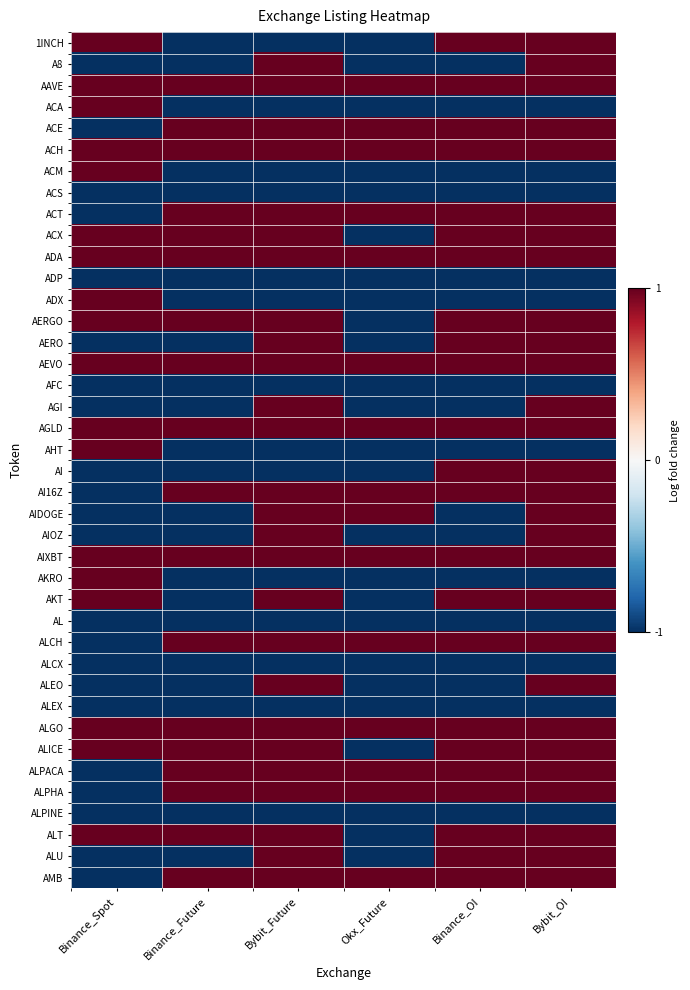

Reading right to left, what are all the values shown in this chart?

1INCH: Bybit_OI=1	Binance_OI=1	Okx_Future=-1	Bybit_Future=-1	Binance_Future=-1	Binance_Spot=1
A8: Bybit_OI=1	Binance_OI=-1	Okx_Future=-1	Bybit_Future=1	Binance_Future=-1	Binance_Spot=-1
AAVE: Bybit_OI=1	Binance_OI=1	Okx_Future=1	Bybit_Future=1	Binance_Future=1	Binance_Spot=1
ACA: Bybit_OI=-1	Binance_OI=-1	Okx_Future=-1	Bybit_Future=-1	Binance_Future=-1	Binance_Spot=1
ACE: Bybit_OI=1	Binance_OI=1	Okx_Future=1	Bybit_Future=1	Binance_Future=1	Binance_Spot=-1
ACH: Bybit_OI=1	Binance_OI=1	Okx_Future=1	Bybit_Future=1	Binance_Future=1	Binance_Spot=1
ACM: Bybit_OI=-1	Binance_OI=-1	Okx_Future=-1	Bybit_Future=-1	Binance_Future=-1	Binance_Spot=1
ACS: Bybit_OI=-1	Binance_OI=-1	Okx_Future=-1	Bybit_Future=-1	Binance_Future=-1	Binance_Spot=-1
ACT: Bybit_OI=1	Binance_OI=1	Okx_Future=1	Bybit_Future=1	Binance_Future=1	Binance_Spot=-1
ACX: Bybit_OI=1	Binance_OI=1	Okx_Future=-1	Bybit_Future=1	Binance_Future=1	Binance_Spot=1
ADA: Bybit_OI=1	Binance_OI=1	Okx_Future=1	Bybit_Future=1	Binance_Future=1	Binance_Spot=1
ADP: Bybit_OI=-1	Binance_OI=-1	Okx_Future=-1	Bybit_Future=-1	Binance_Future=-1	Binance_Spot=-1
ADX: Bybit_OI=-1	Binance_OI=-1	Okx_Future=-1	Bybit_Future=-1	Binance_Future=-1	Binance_Spot=1
AERGO: Bybit_OI=1	Binance_OI=1	Okx_Future=-1	Bybit_Future=1	Binance_Future=1	Binance_Spot=1
AERO: Bybit_OI=1	Binance_OI=1	Okx_Future=-1	Bybit_Future=1	Binance_Future=-1	Binance_Spot=-1
AEVO: Bybit_OI=1	Binance_OI=1	Okx_Future=1	Bybit_Future=1	Binance_Future=1	Binance_Spot=1
AFC: Bybit_OI=-1	Binance_OI=-1	Okx_Future=-1	Bybit_Future=-1	Binance_Future=-1	Binance_Spot=-1
AGI: Bybit_OI=1	Binance_OI=-1	Okx_Future=-1	Bybit_Future=1	Binance_Future=-1	Binance_Spot=-1
AGLD: Bybit_OI=1	Binance_OI=1	Okx_Future=1	Bybit_Future=1	Binance_Future=1	Binance_Spot=1
AHT: Bybit_OI=-1	Binance_OI=-1	Okx_Future=-1	Bybit_Future=-1	Binance_Future=-1	Binance_Spot=1
AI: Bybit_OI=1	Binance_OI=1	Okx_Future=-1	Bybit_Future=-1	Binance_Future=-1	Binance_Spot=-1
AI16Z: Bybit_OI=1	Binance_OI=1	Okx_Future=1	Bybit_Future=1	Binance_Future=1	Binance_Spot=-1
AIDOGE: Bybit_OI=1	Binance_OI=-1	Okx_Future=1	Bybit_Future=1	Binance_Future=-1	Binance_Spot=-1
AIOZ: Bybit_OI=1	Binance_OI=-1	Okx_Future=-1	Bybit_Future=1	Binance_Future=-1	Binance_Spot=-1
AIXBT: Bybit_OI=1	Binance_OI=1	Okx_Future=1	Bybit_Future=1	Binance_Future=1	Binance_Spot=1
AKRO: Bybit_OI=-1	Binance_OI=-1	Okx_Future=-1	Bybit_Future=-1	Binance_Future=-1	Binance_Spot=1
AKT: Bybit_OI=1	Binance_OI=1	Okx_Future=-1	Bybit_Future=1	Binance_Future=-1	Binance_Spot=1
AL: Bybit_OI=-1	Binance_OI=-1	Okx_Future=-1	Bybit_Future=-1	Binance_Future=-1	Binance_Spot=-1
ALCH: Bybit_OI=1	Binance_OI=1	Okx_Future=1	Bybit_Future=1	Binance_Future=1	Binance_Spot=-1
ALCX: Bybit_OI=-1	Binance_OI=-1	Okx_Future=-1	Bybit_Future=-1	Binance_Future=-1	Binance_Spot=-1
ALEO: Bybit_OI=1	Binance_OI=-1	Okx_Future=-1	Bybit_Future=1	Binance_Future=-1	Binance_Spot=-1
ALEX: Bybit_OI=-1	Binance_OI=-1	Okx_Future=-1	Bybit_Future=-1	Binance_Future=-1	Binance_Spot=-1
ALGO: Bybit_OI=1	Binance_OI=1	Okx_Future=1	Bybit_Future=1	Binance_Future=1	Binance_Spot=1
ALICE: Bybit_OI=1	Binance_OI=1	Okx_Future=-1	Bybit_Future=1	Binance_Future=1	Binance_Spot=1
ALPACA: Bybit_OI=1	Binance_OI=1	Okx_Future=1	Bybit_Future=1	Binance_Future=1	Binance_Spot=-1
ALPHA: Bybit_OI=1	Binance_OI=1	Okx_Future=1	Bybit_Future=1	Binance_Future=1	Binance_Spot=-1
ALPINE: Bybit_OI=-1	Binance_OI=-1	Okx_Future=-1	Bybit_Future=-1	Binance_Future=-1	Binance_Spot=-1
ALT: Bybit_OI=1	Binance_OI=1	Okx_Future=-1	Bybit_Future=1	Binance_Future=1	Binance_Spot=1
ALU: Bybit_OI=1	Binance_OI=1	Okx_Future=-1	Bybit_Future=1	Binance_Future=-1	Binance_Spot=-1
AMB: Bybit_OI=1	Binance_OI=1	Okx_Future=1	Bybit_Future=1	Binance_Future=1	Binance_Spot=-1